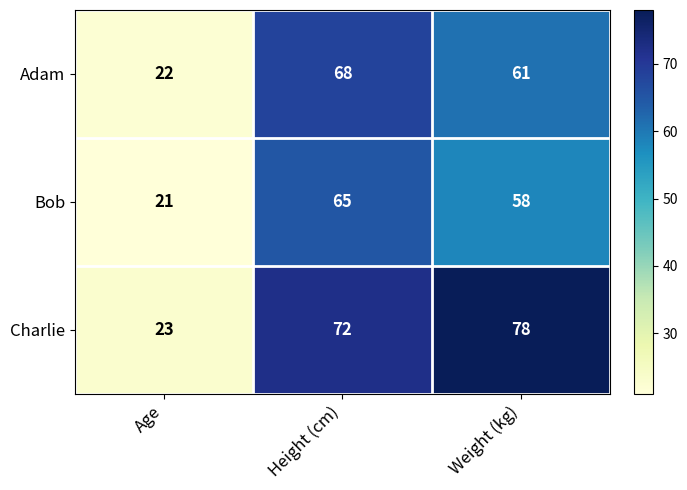

Rank the categories by Adam value from highest to lowest.

Height (cm), Weight (kg), Age